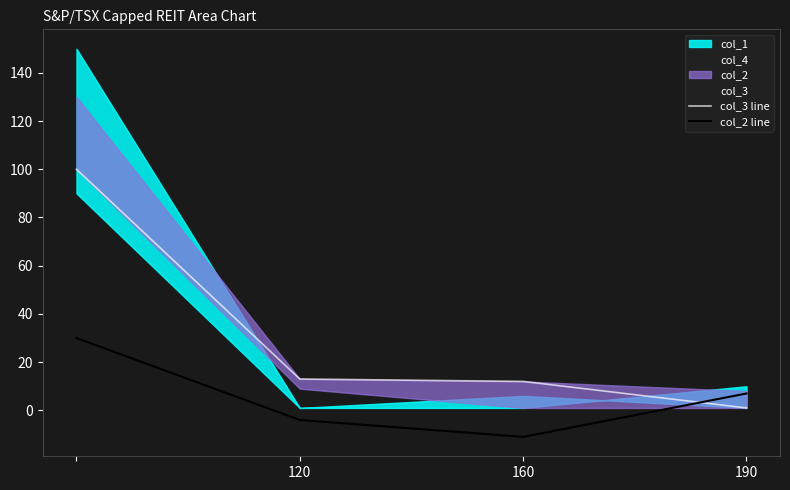

What is the difference between the maximum and minimum values in the col_2 line series?

41